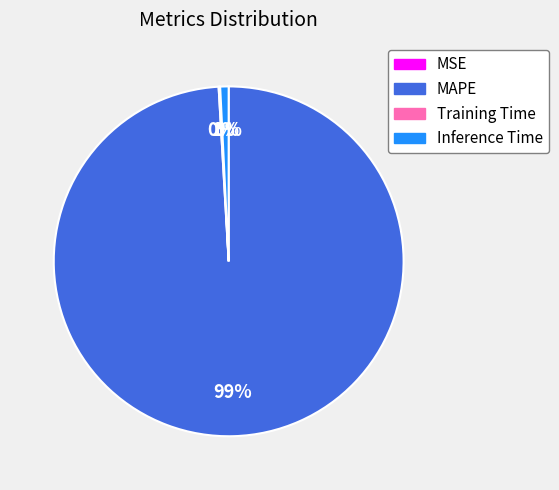

What percentage is the Inference Time slice, to the nearest percent?

1%